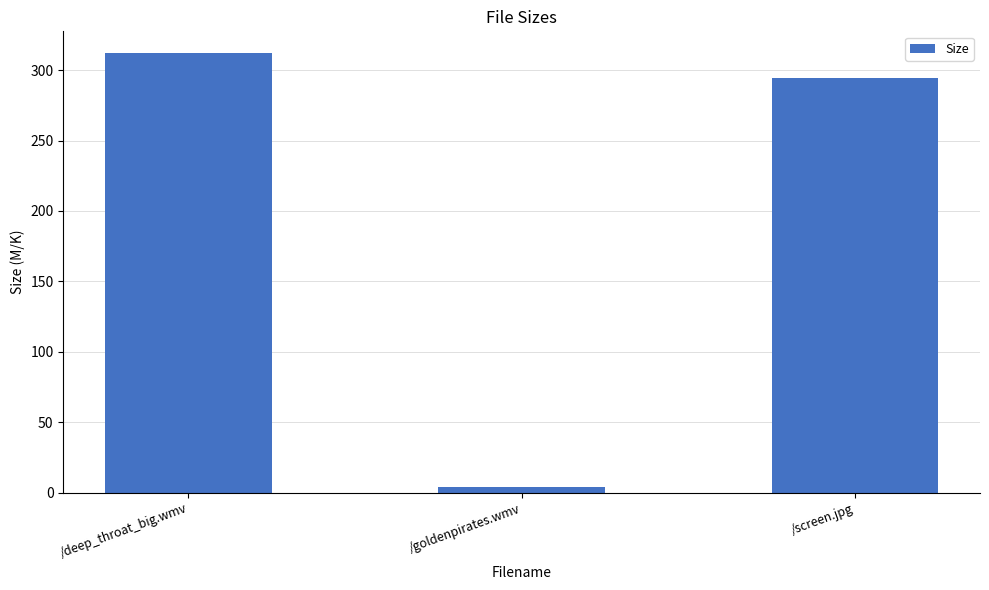

What is the sum of all values?

610.5